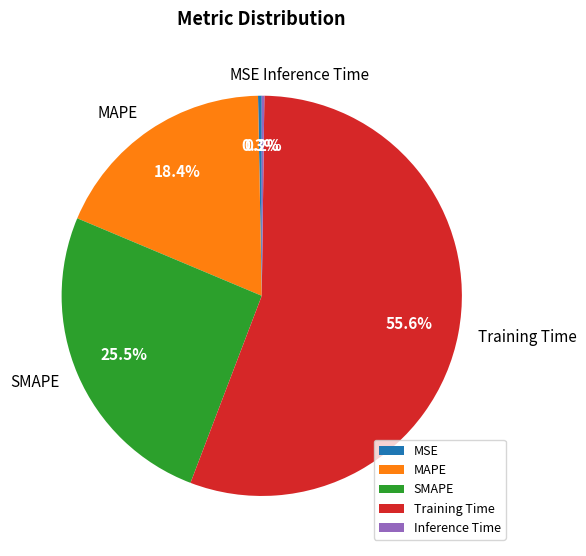

Which category has the biggest portion of the pie?

Training Time